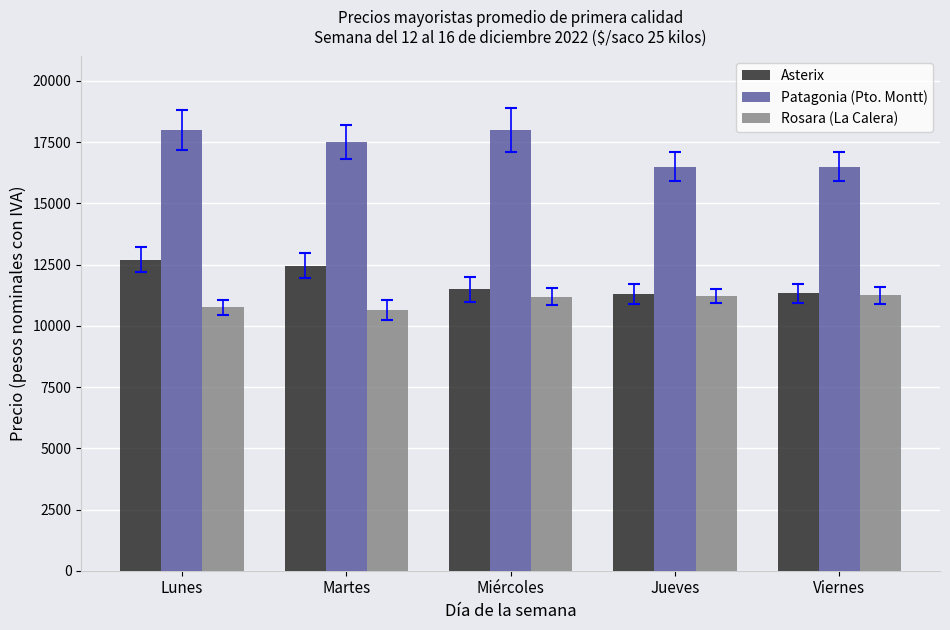

Which series has the largest total across all categories?

Patagonia (Pto. Montt)